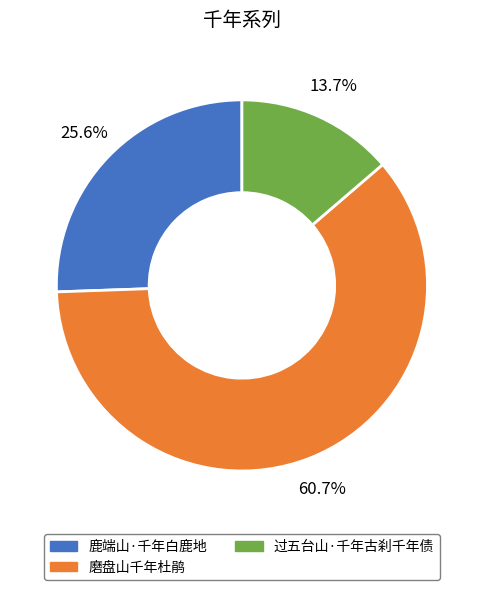

Does 过五台山·千年古刹千年债 represent more than half of the total?

No